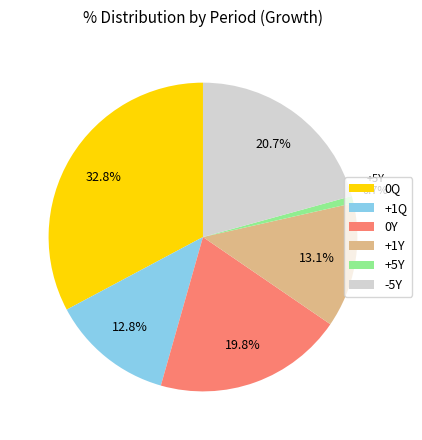

True or false: +1Y accounts for 1% of the total.

False